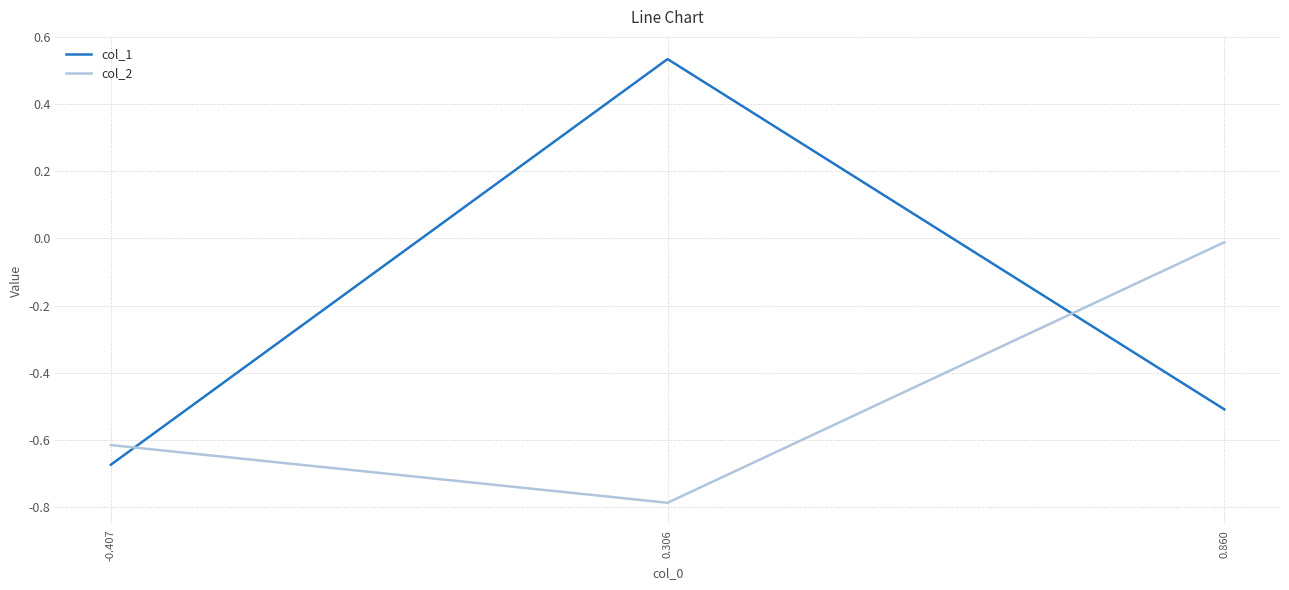

Between 0.306 and 0.860, which series saw the biggest shift?

col_1